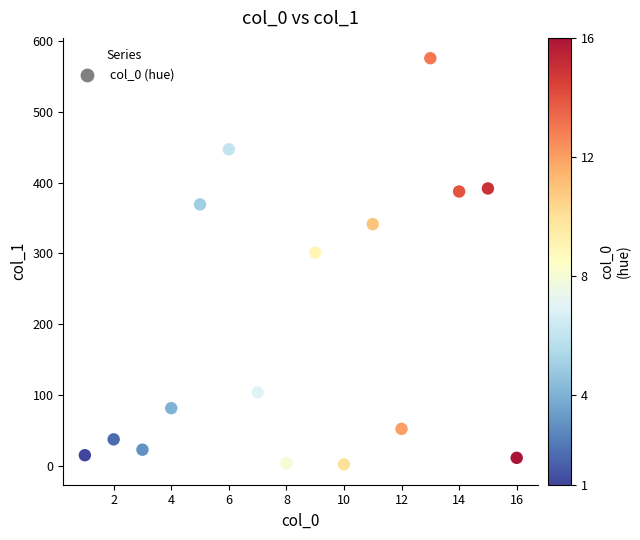

What Y value in the scatter plot is closest to 288?

300.9